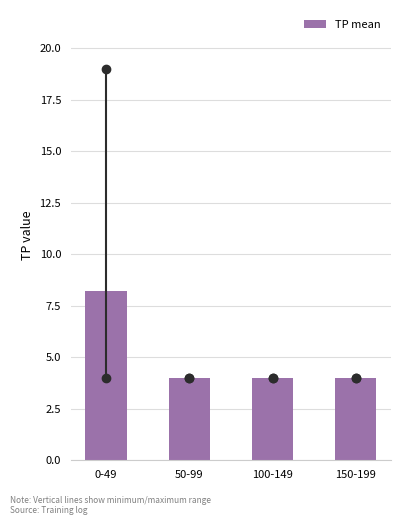

Reading left to right, what are all the values shown in this chart?

0-49=8.2	50-99=4.0	100-149=4.0	150-199=4.0